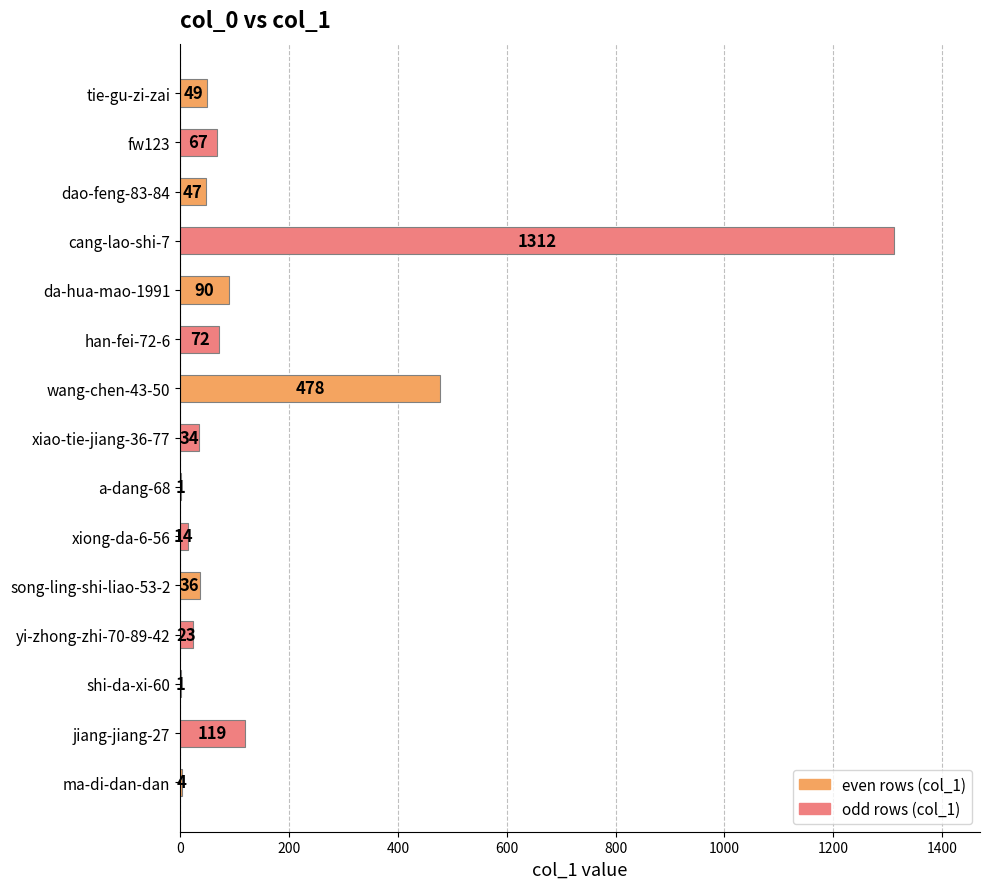

Read the value at song-ling-shi-liao-53-2, to the nearest 50.

50